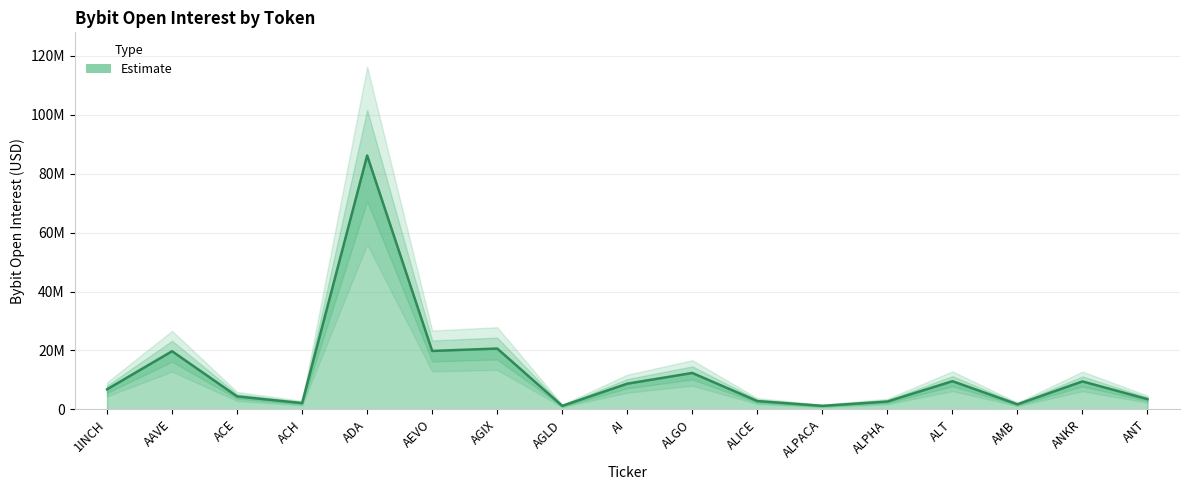

Which has a higher value, ALT or AMB?

ALT